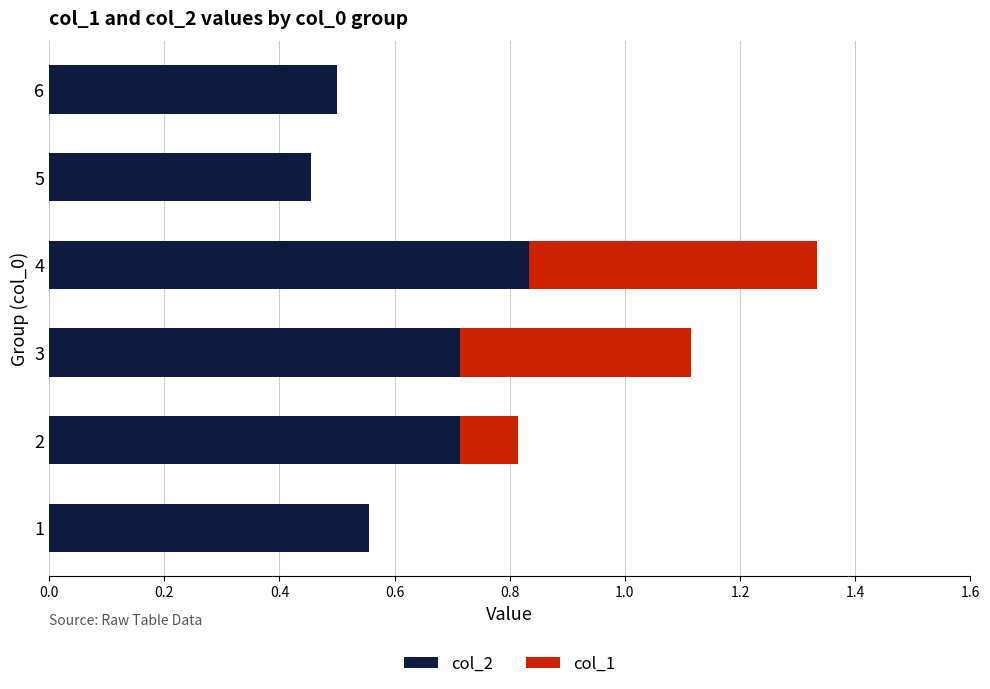

Is it true that col_2 equals 0.6 at 5?

False